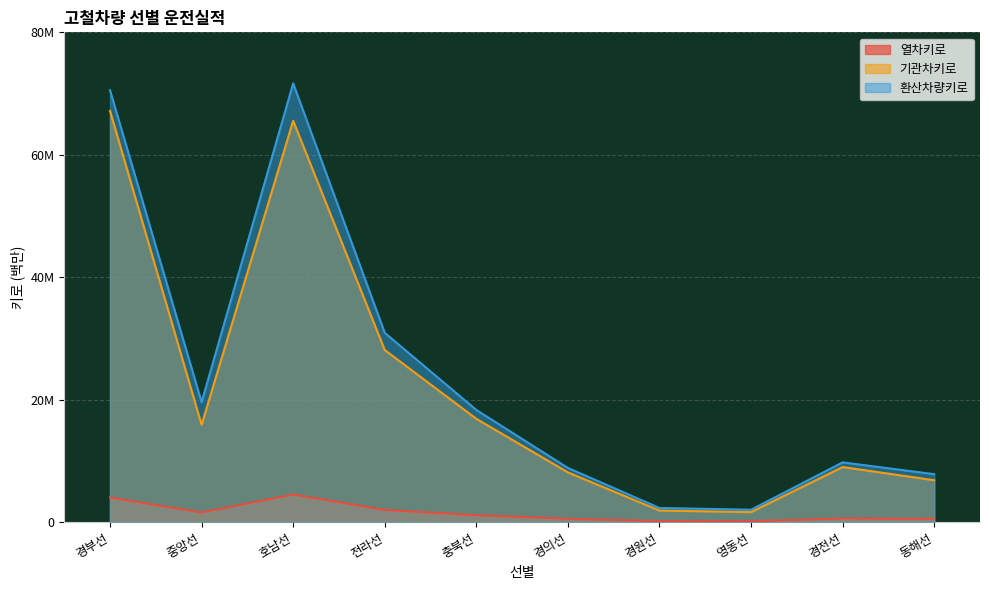

The value of 환산차량키로 at 호남선 is 102.0. True or false?

False